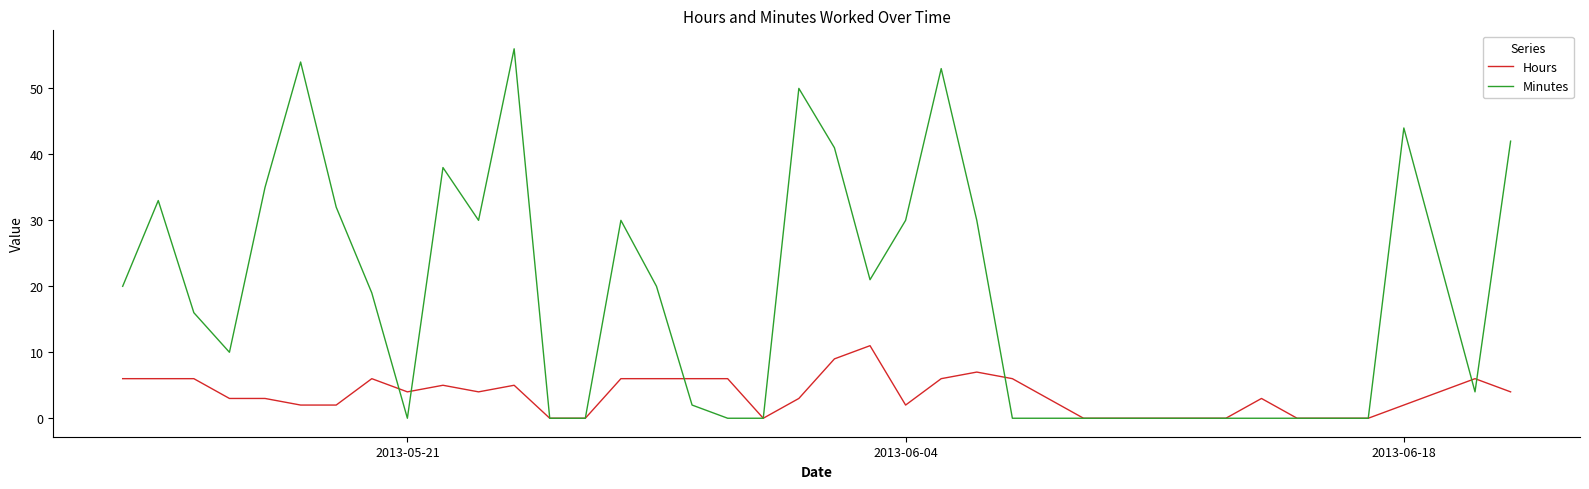

Rank the series by their average value, from highest to lowest.

Minutes, Hours